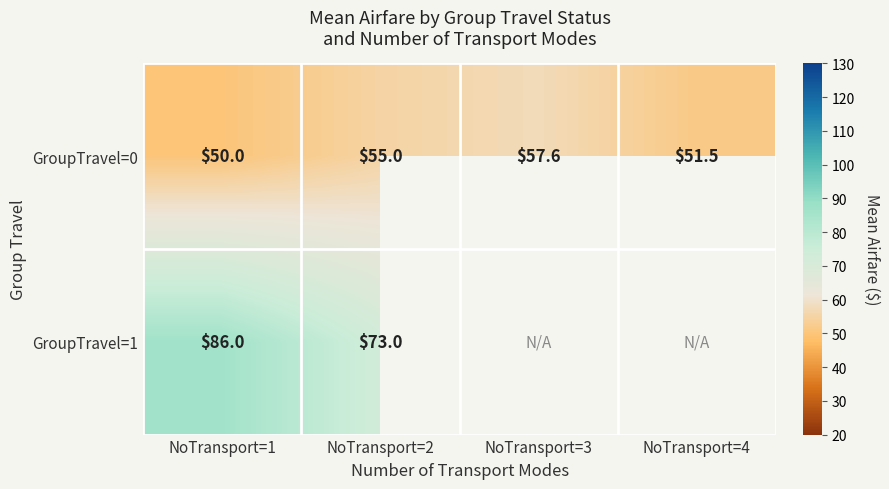

At which label does GroupTravel=0 reach its peak?

NoTransport=3